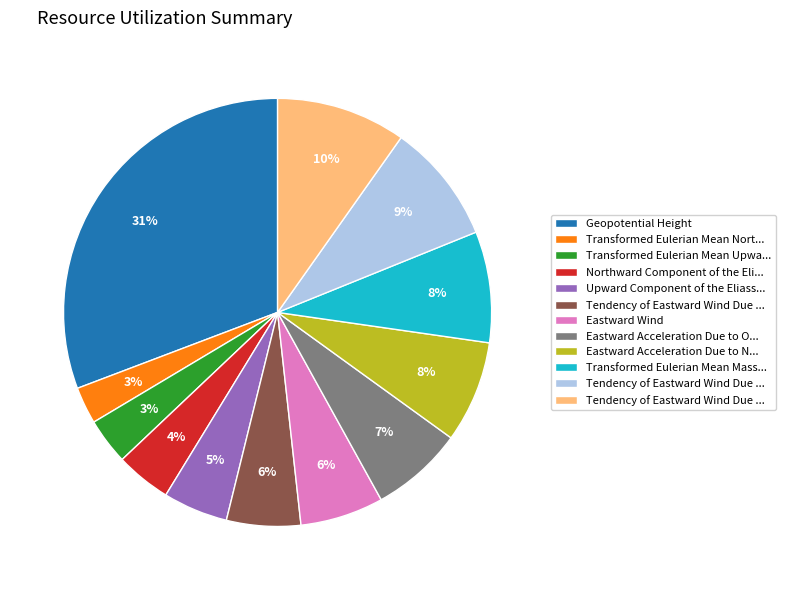

To the nearest percent, what is the difference between the largest and smallest slice percentages?

28%